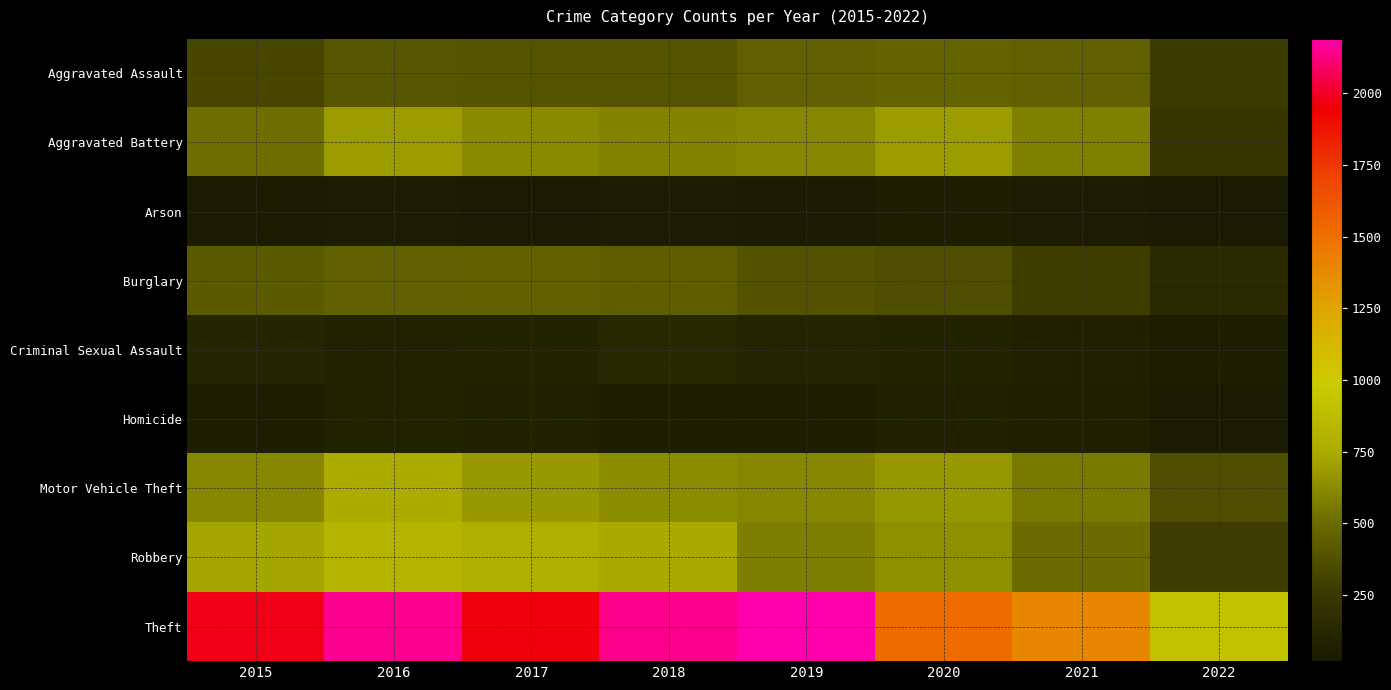

Count the number of data series in this chart.

9